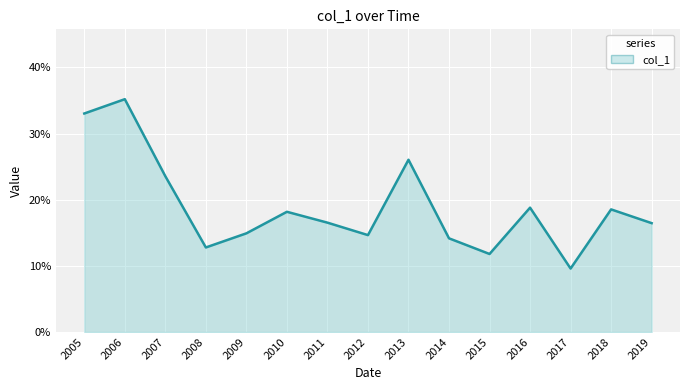

Where is the first local minimum?

2008